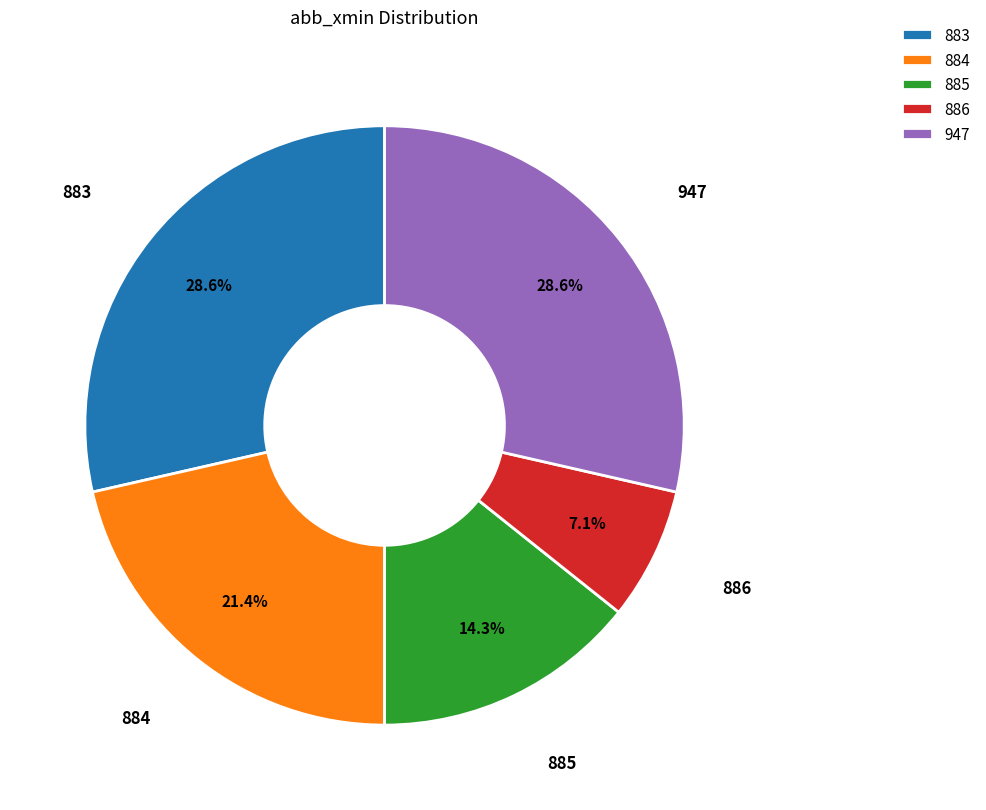

Does 885 represent more than half of the total?

No